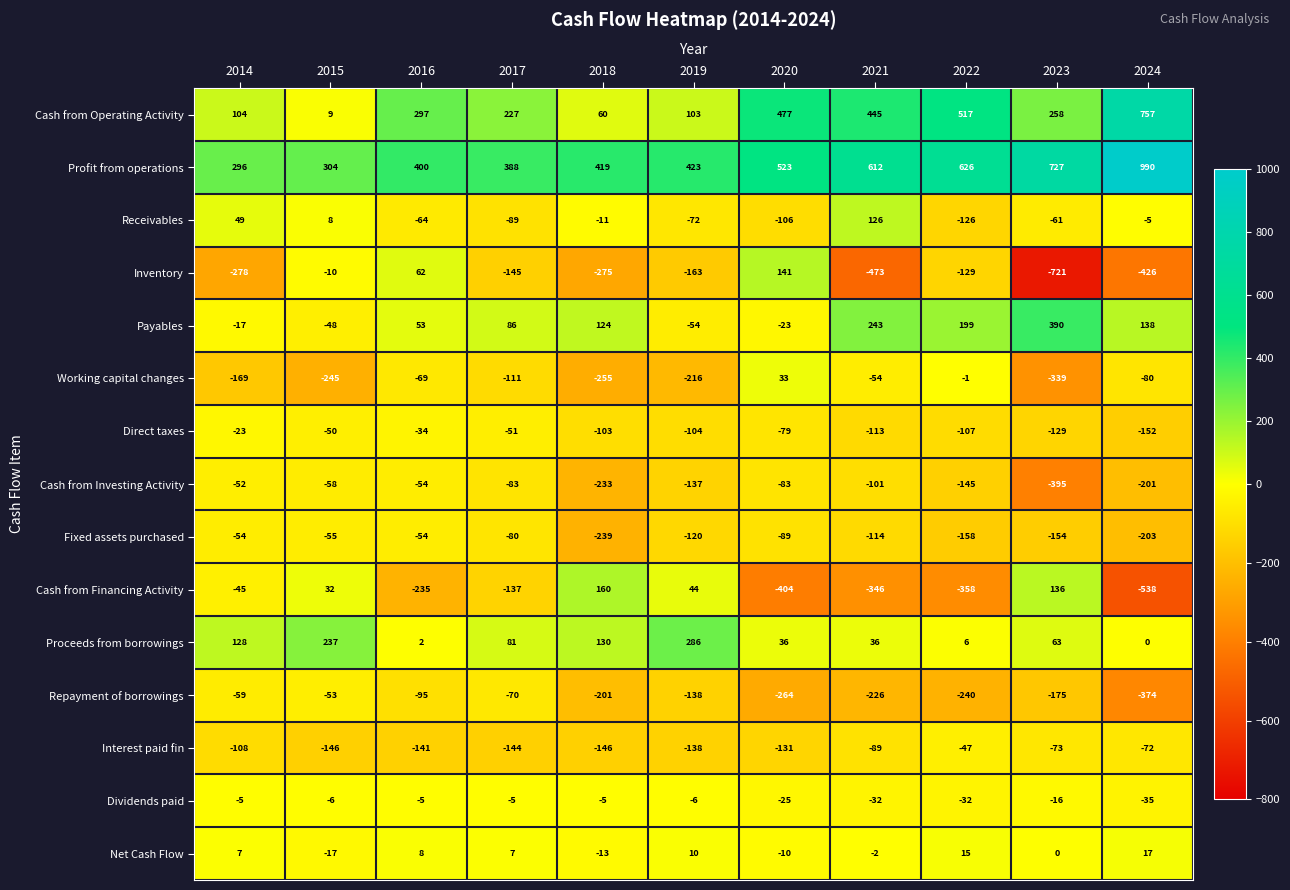

Rank the series by their maximum value, from lowest to highest.

Fixed assets purchased, Repayment of borrowings, Cash from Investing Activity, Interest paid fin, Direct taxes, Dividends paid, Net Cash Flow, Working capital changes, Receivables, Inventory, Cash from Financing Activity, Proceeds from borrowings, Payables, Cash from Operating Activity, Profit from operations